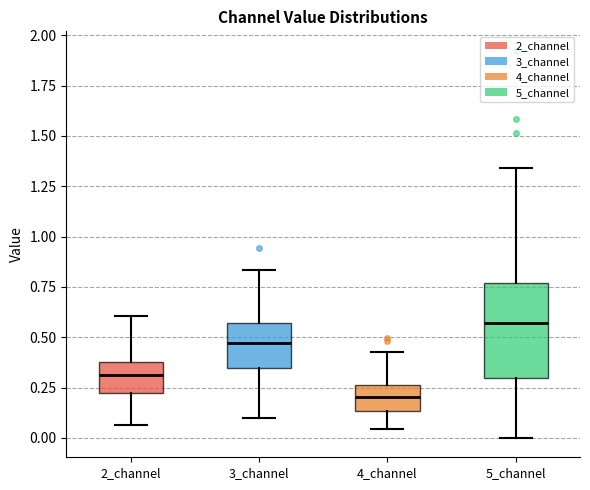

Where is the lower edge of the box for 2_channel on the y-axis? The values are not printed on the chart, so give them approximately, as read against the axis.

0.20